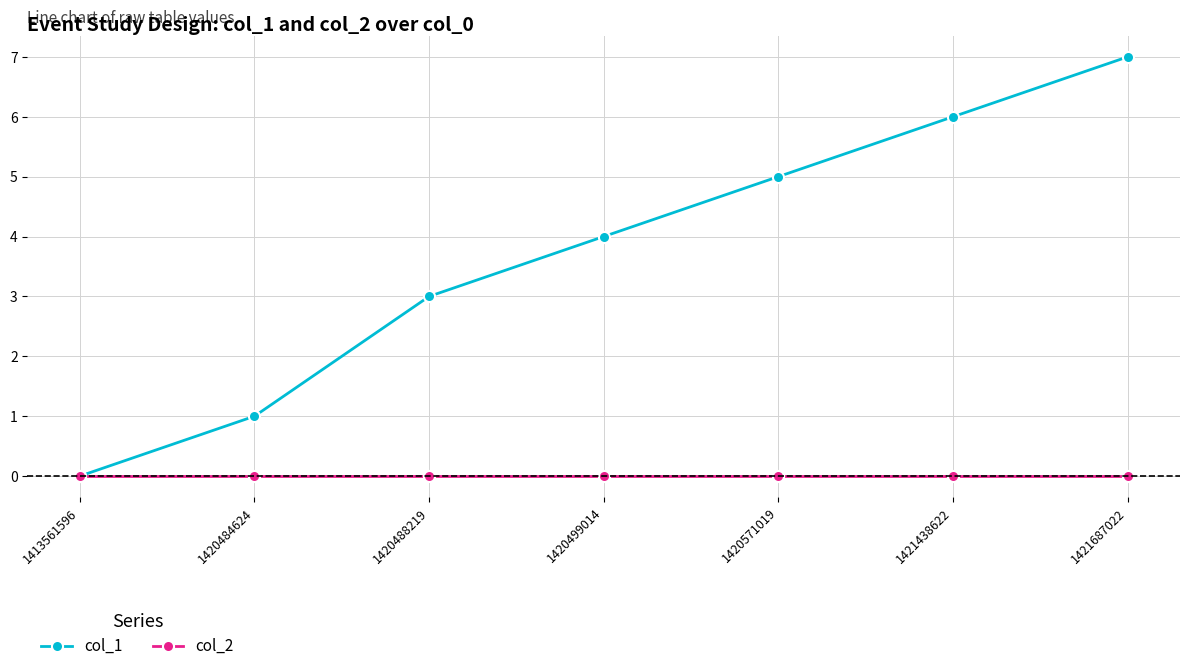

Which series has the largest range (max minus min)?

col_1